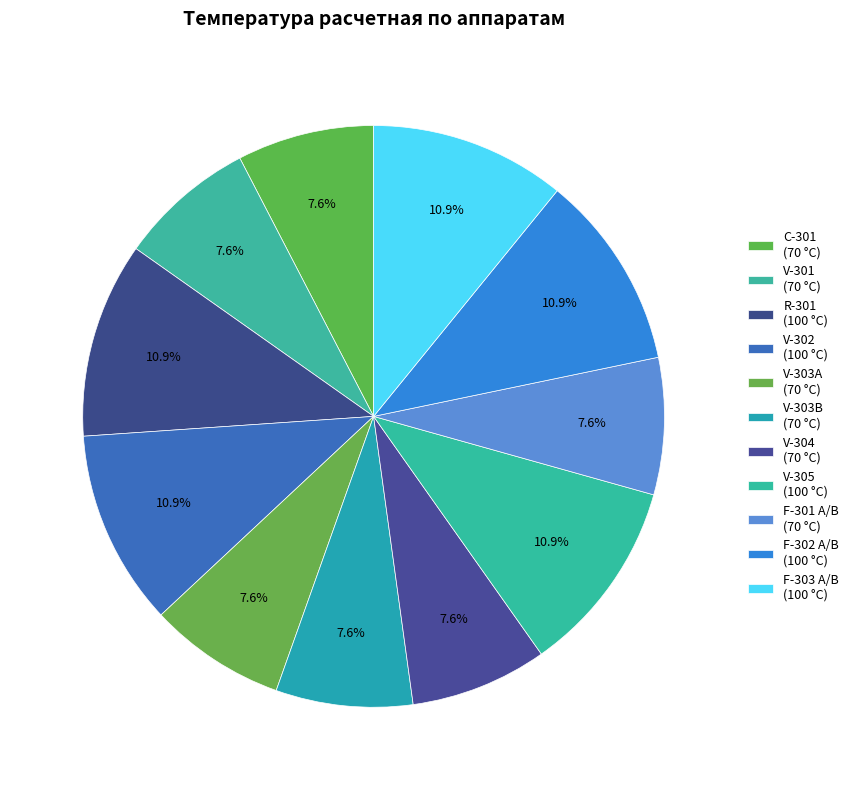

Is there a majority slice in this chart?

No